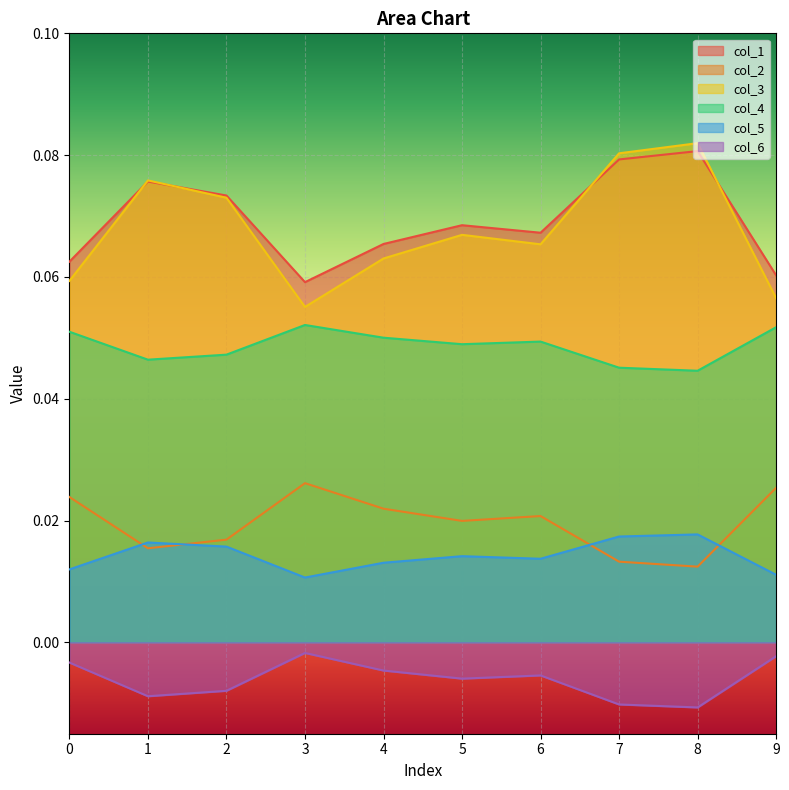

Rank the series by their maximum value, from lowest to highest.

col_6, col_5, col_2, col_4, col_1, col_3